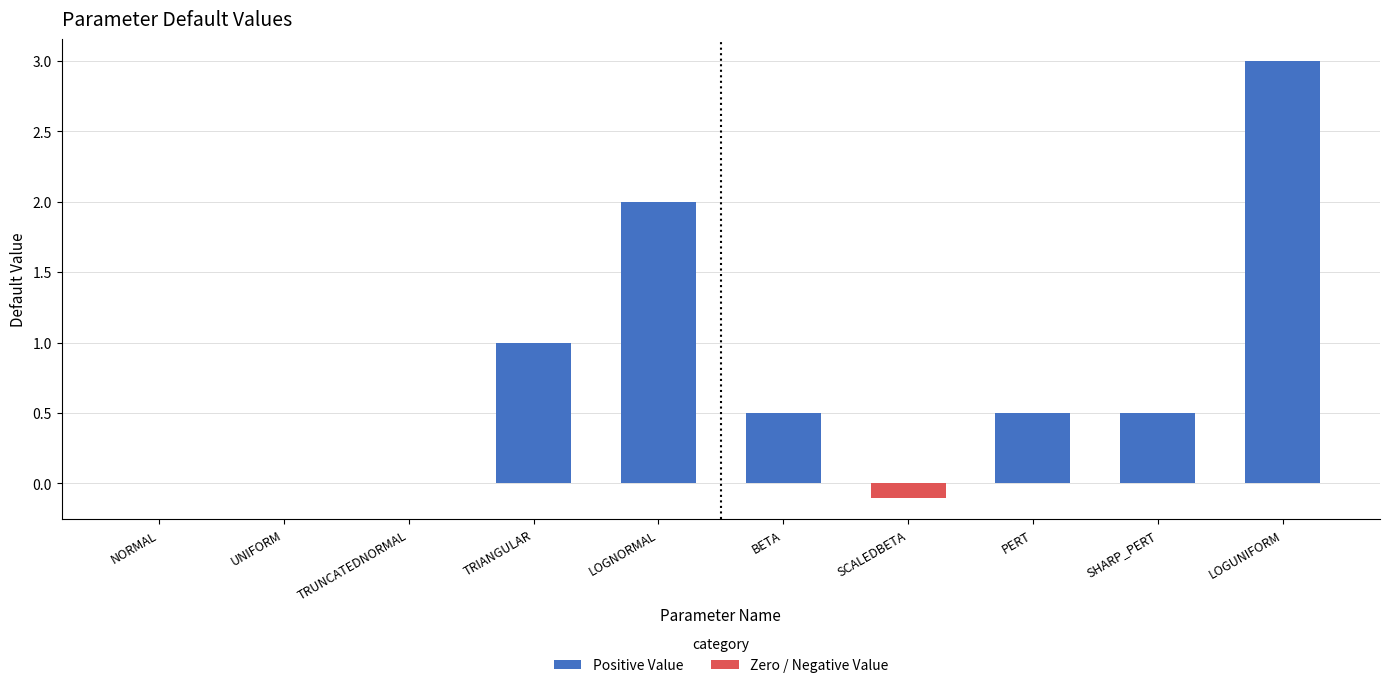

Are the bars horizontal?

No